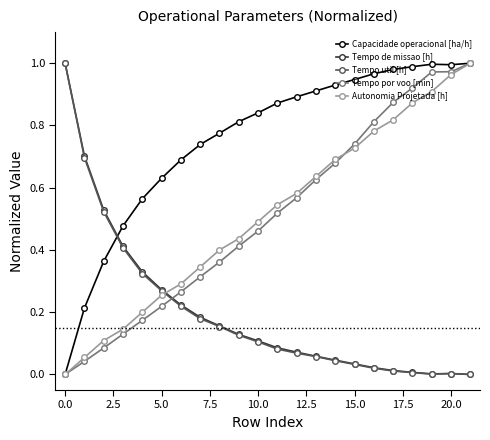

How many times do Tempo por voo [min] and Tempo util [h] cross each other?

1